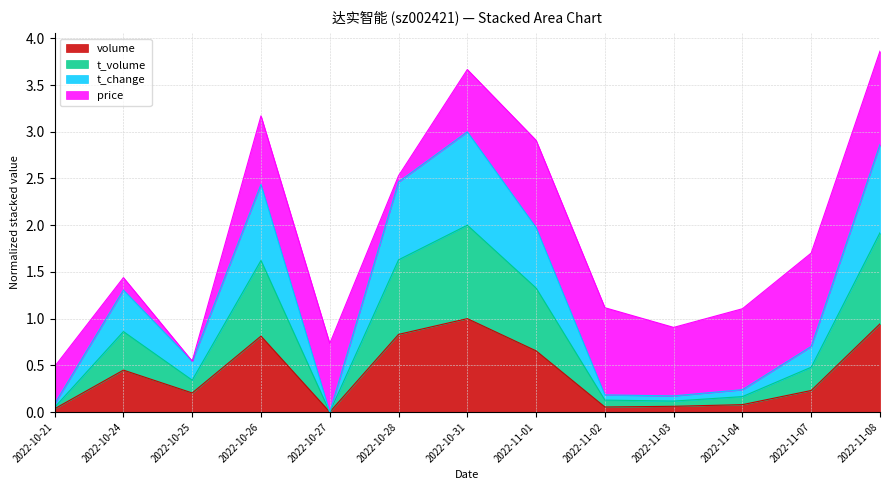

Is it true that t_volume equals 0.2 at 2022-10-25?

False